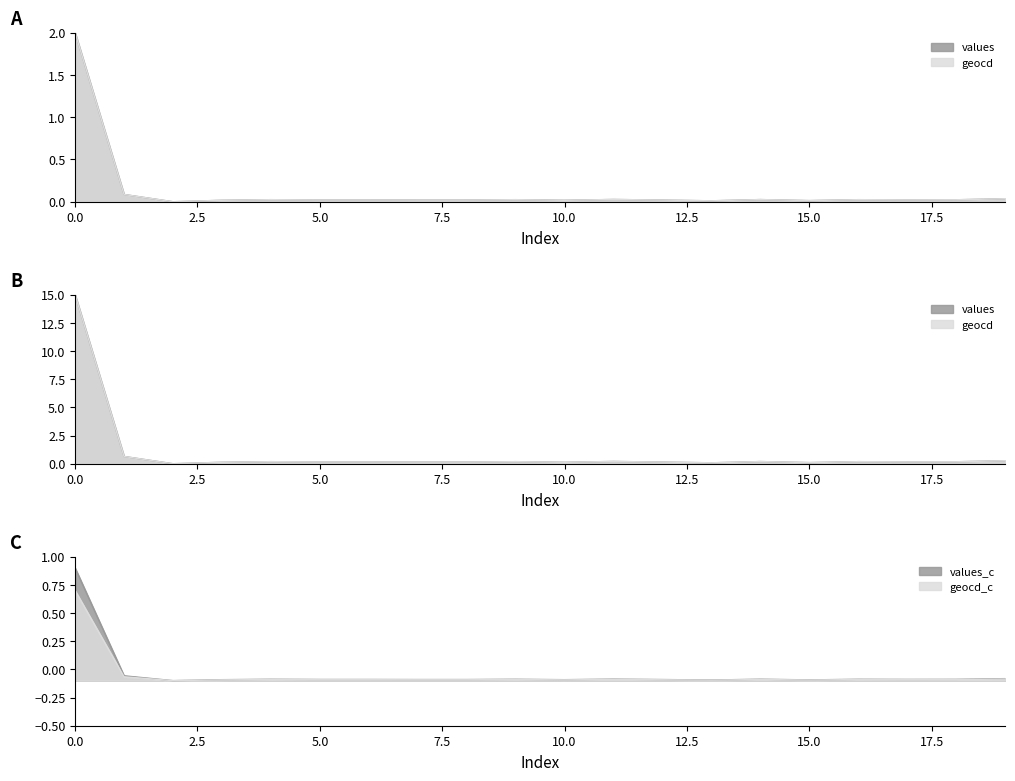

How many lines are shown in the chart?

2